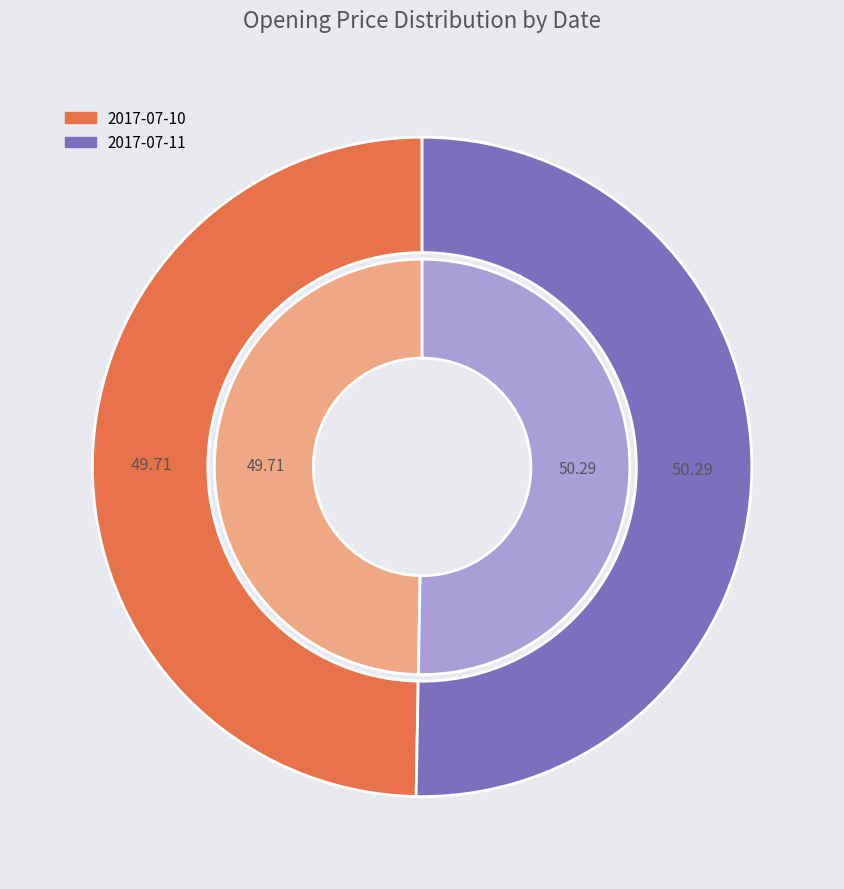

Count the number of slices in the pie.

2